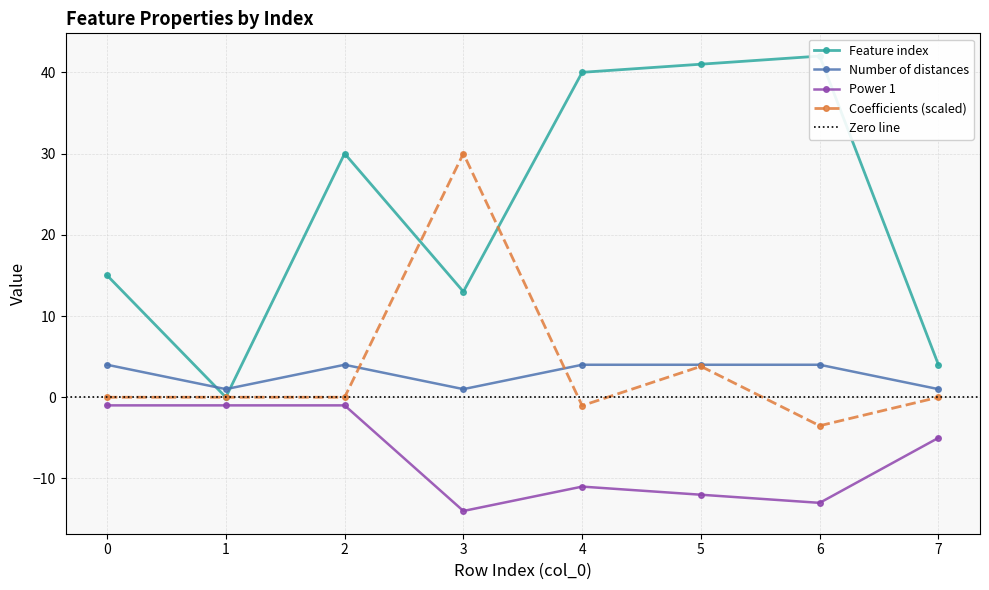

What is the difference between the Feature index values at 7 and 1?

4.0